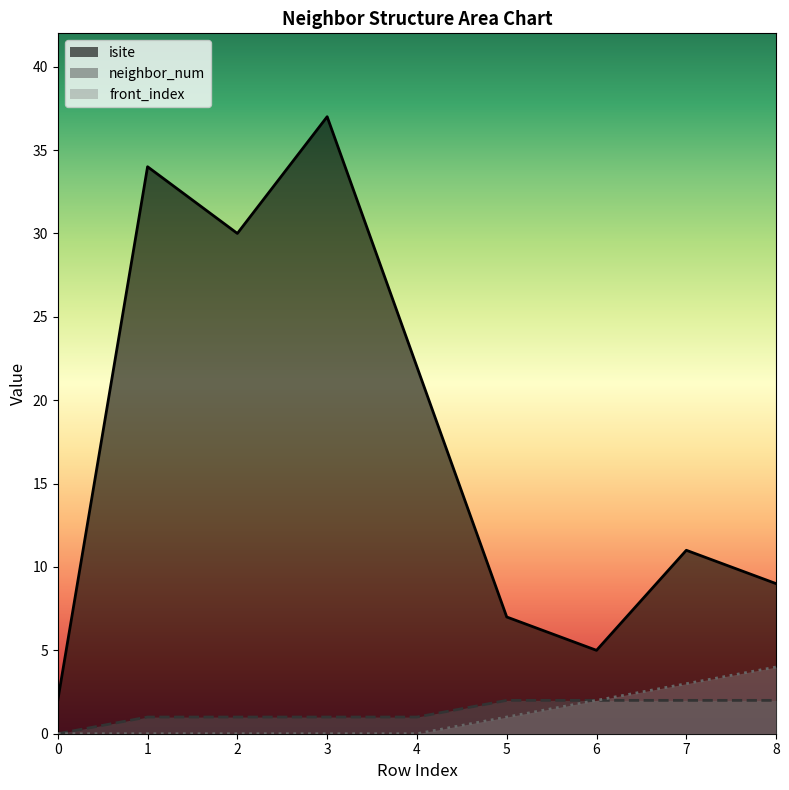

The value of front_index at 7 is 3. True or false?

True